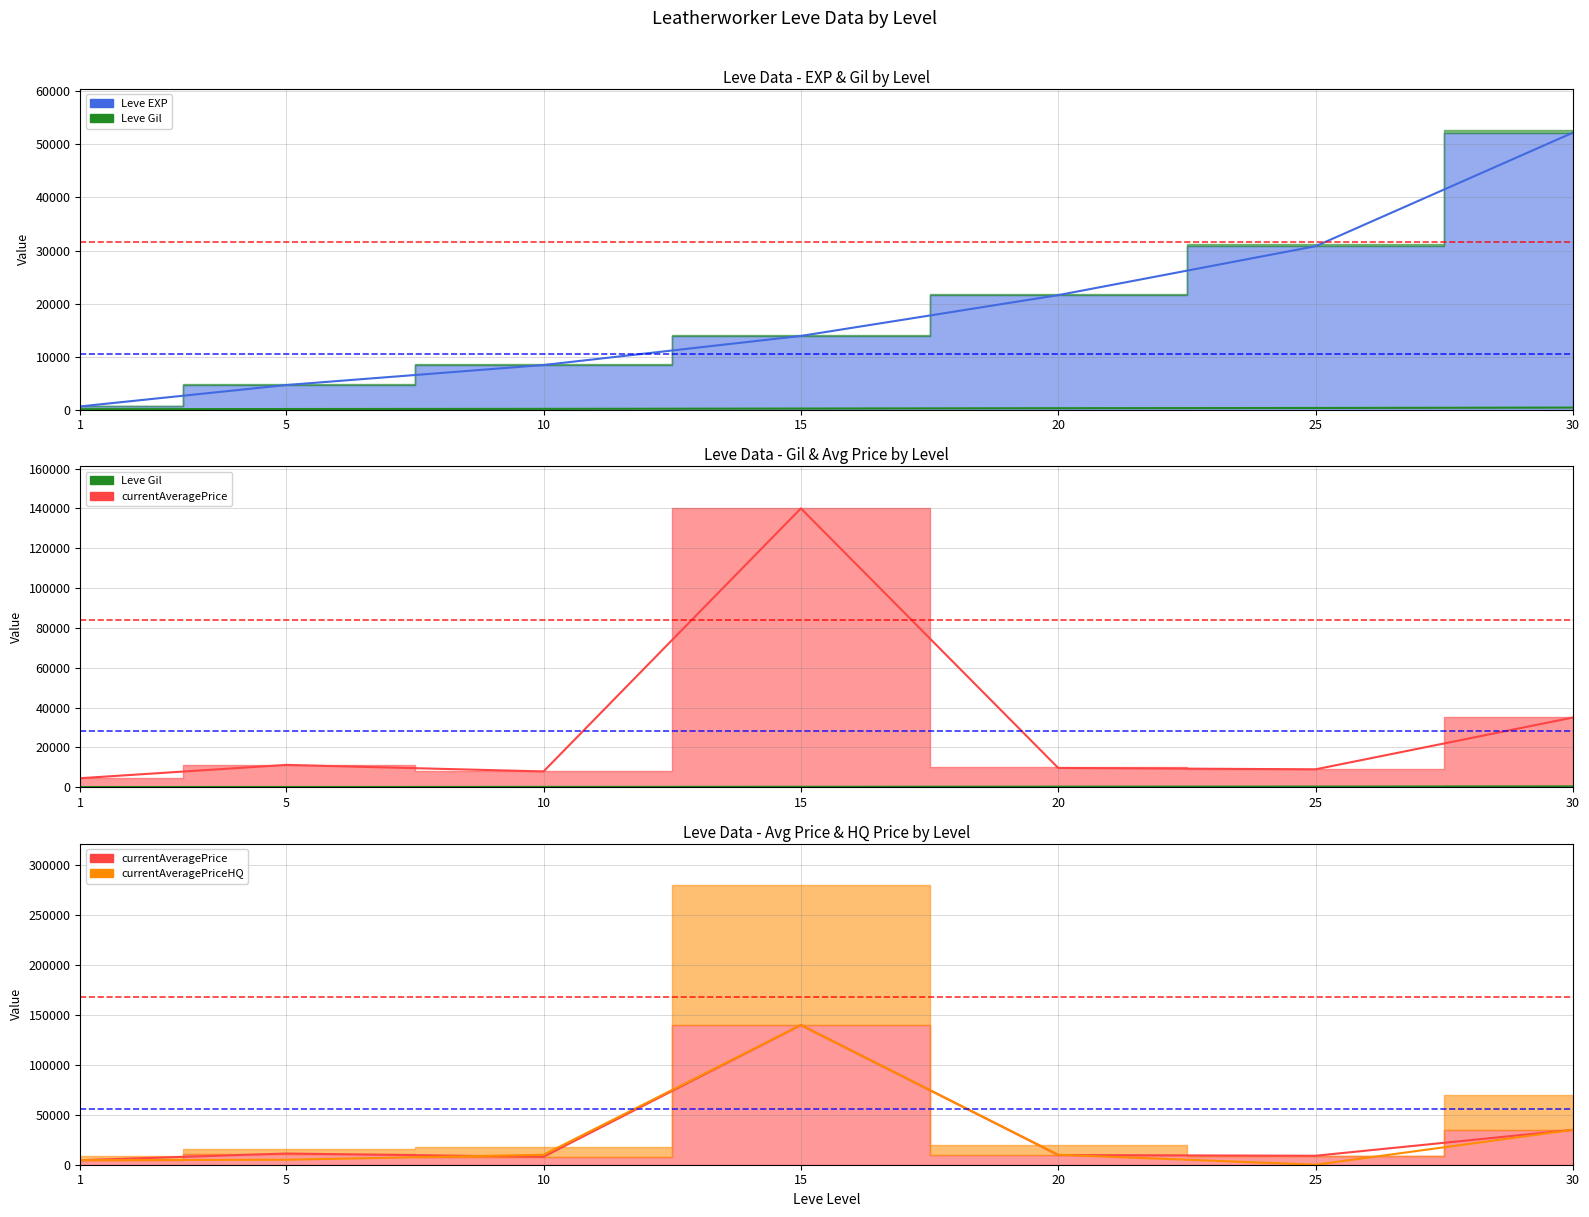

What are all the series names shown in the legend?

Leve EXP (line), Leve Gil (line), currentAveragePrice (line), currentAveragePriceHQ (line)